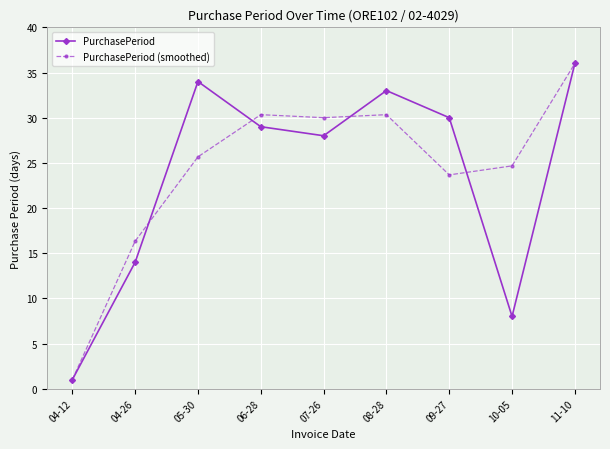

The PurchasePeriod (smoothed) series shows 11.9 at 05-30. True or false?

False